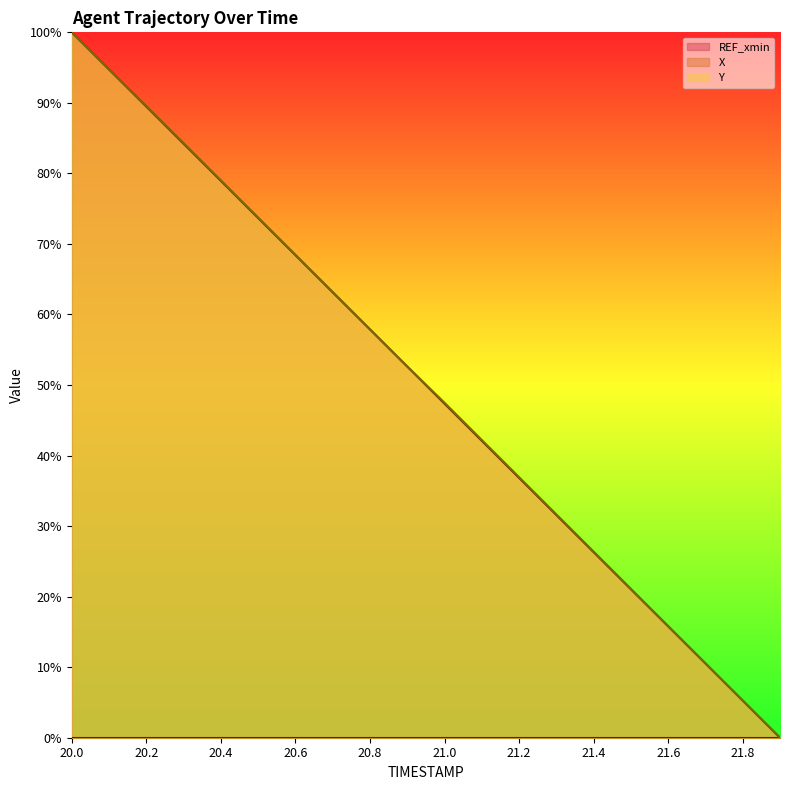

How many lines are shown in the chart?

3